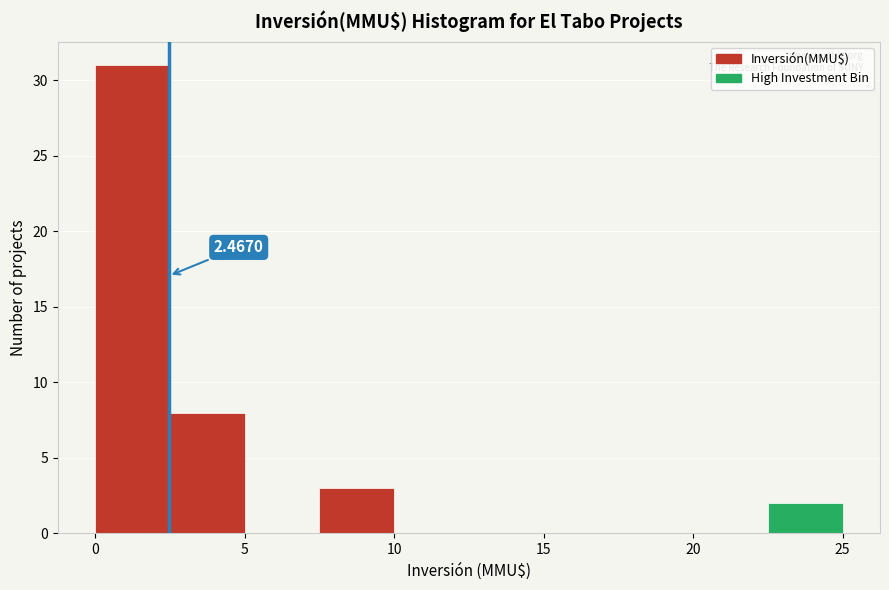

Which range on the x-axis has the tallest bar?

0.0 to 2.5